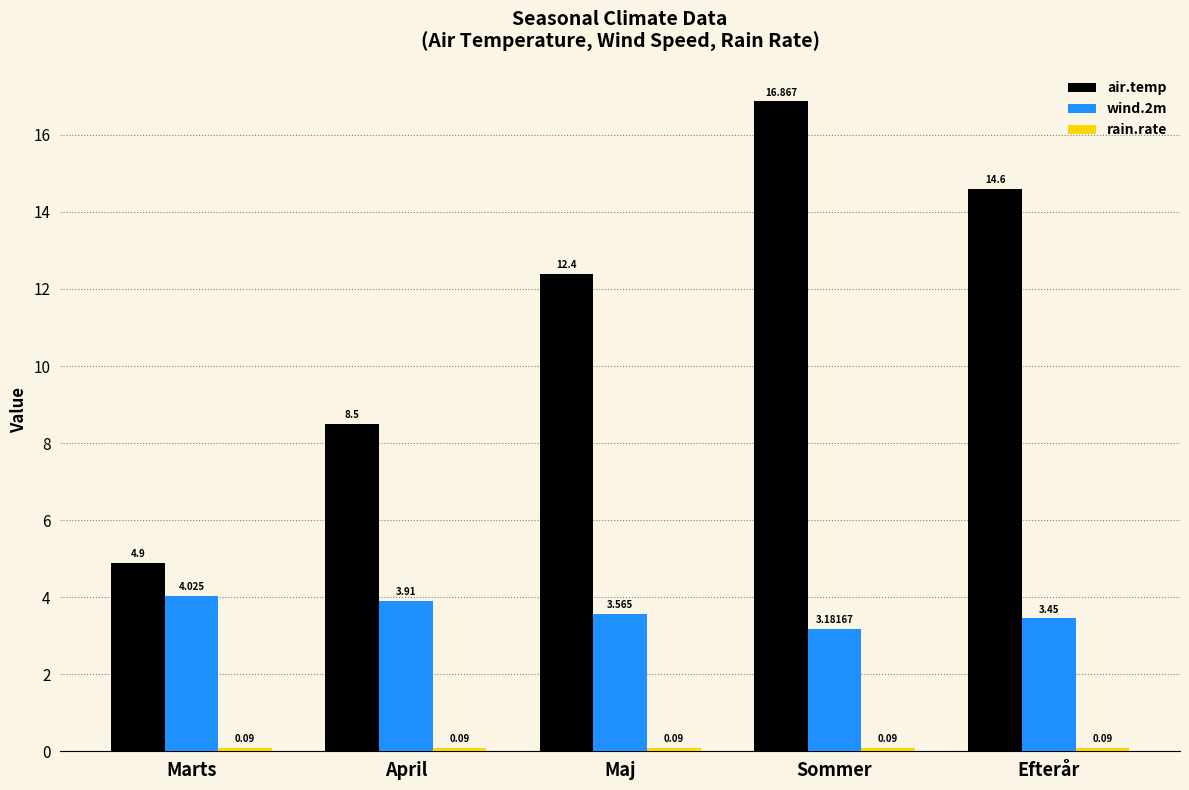

The wind.2m series shows 2.3 at Maj. True or false?

False